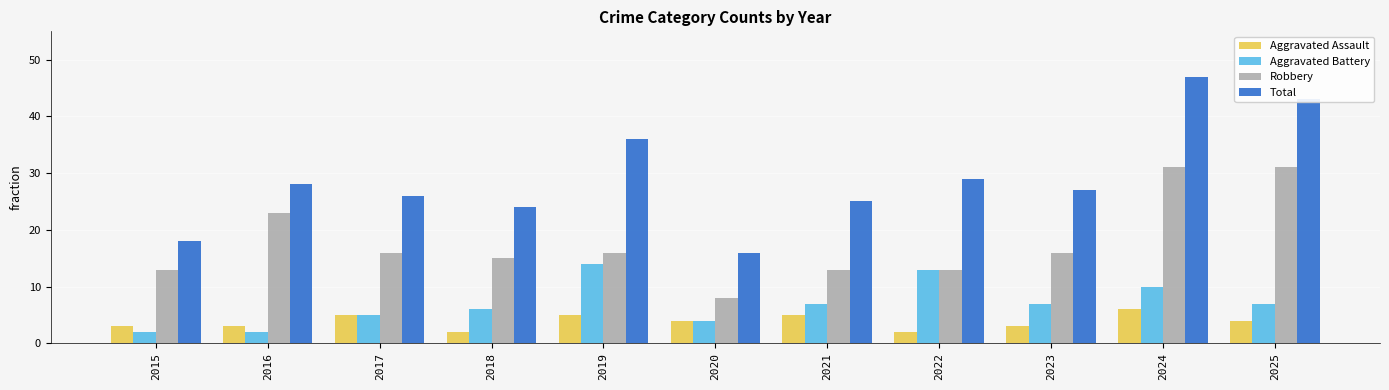

At which label does Robbery reach its minimum?

2020